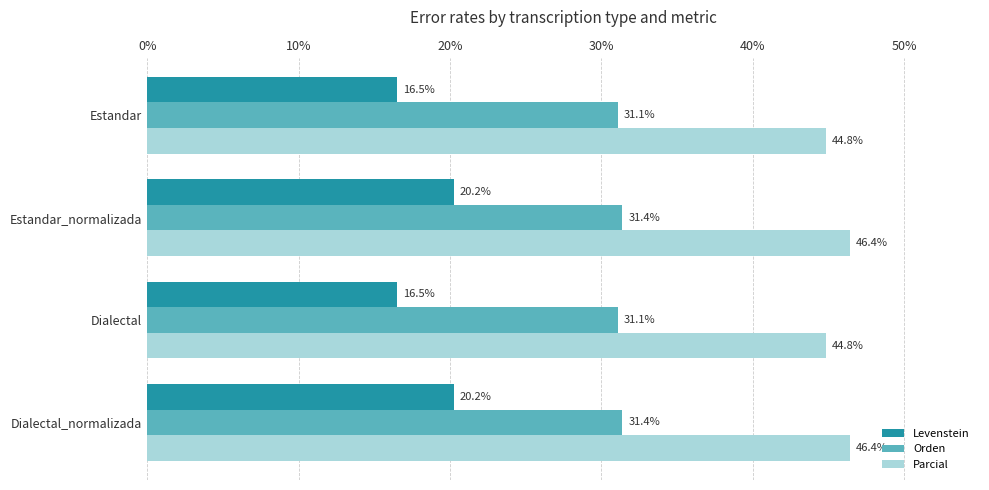

What is the difference between the highest and lowest values at Estandar_normalizada?

26.2